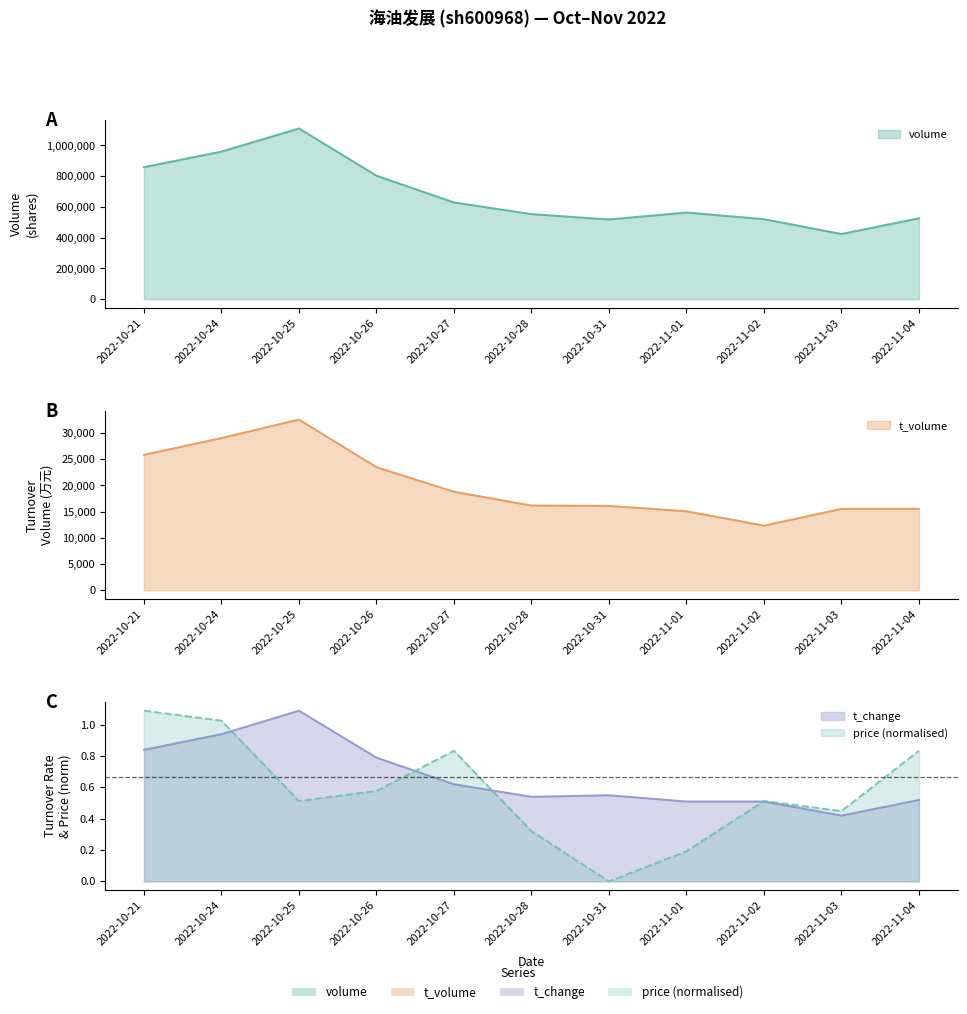

Is it true that t_change equals 0.8 at 2022-10-28?

False